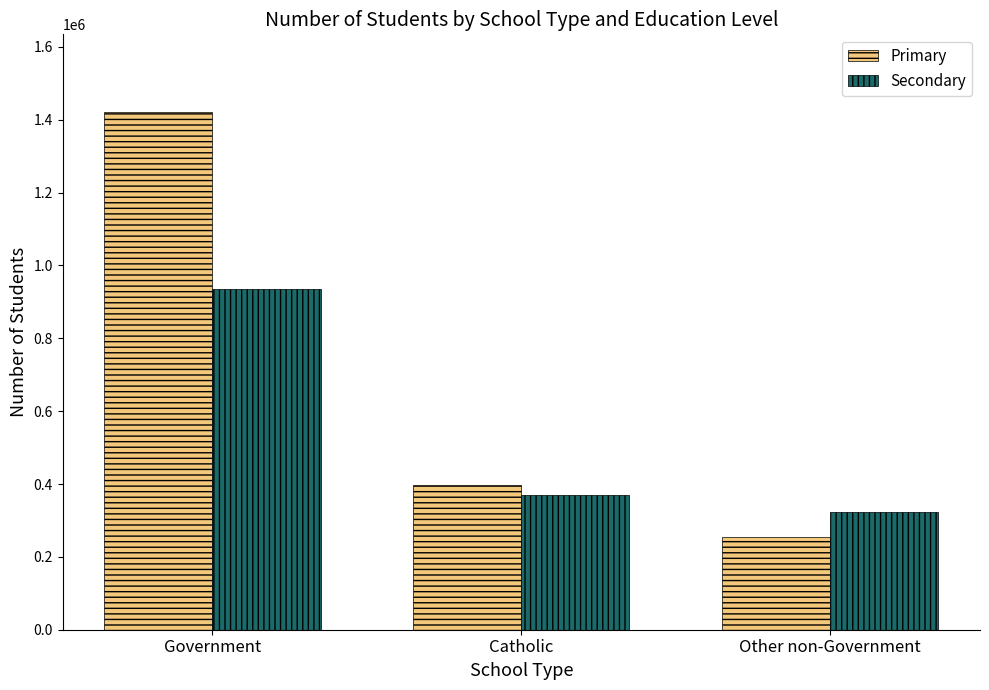

What is the sum of all Primary values?

2072101